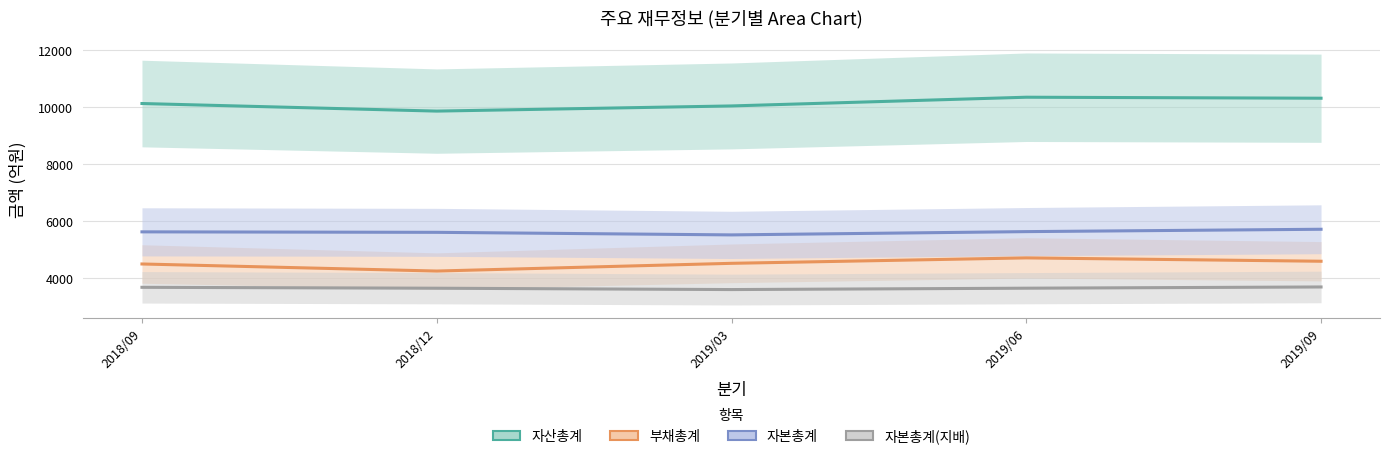

What is the difference between the maximum and minimum values in the 자본총계(지배) series?

91